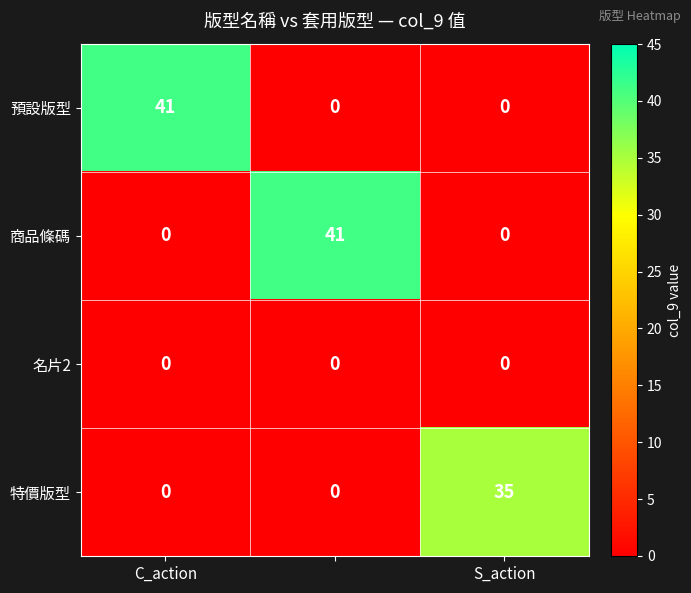

Reading left to right, transcribe all the data shown in this chart.

預設版型: 41	0	0
商品條碼: 0	41	0
名片2: 0	0	0
特價版型: 0	0	35